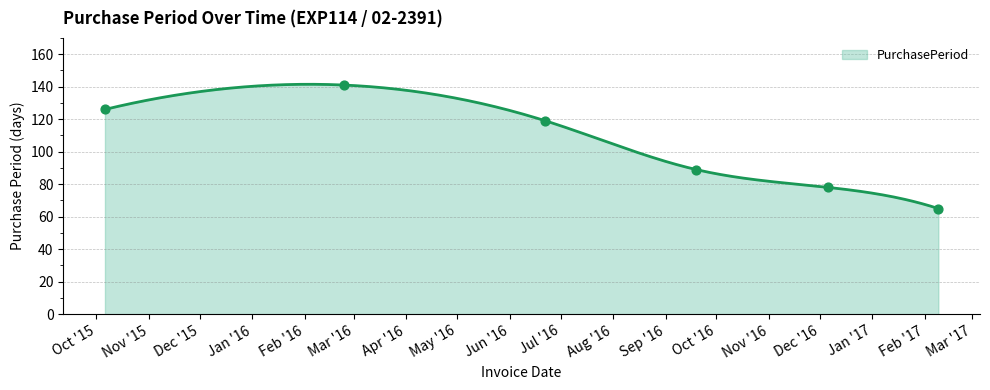

What is the change in value from 2016-02-24 to 2016-09-19?

-52